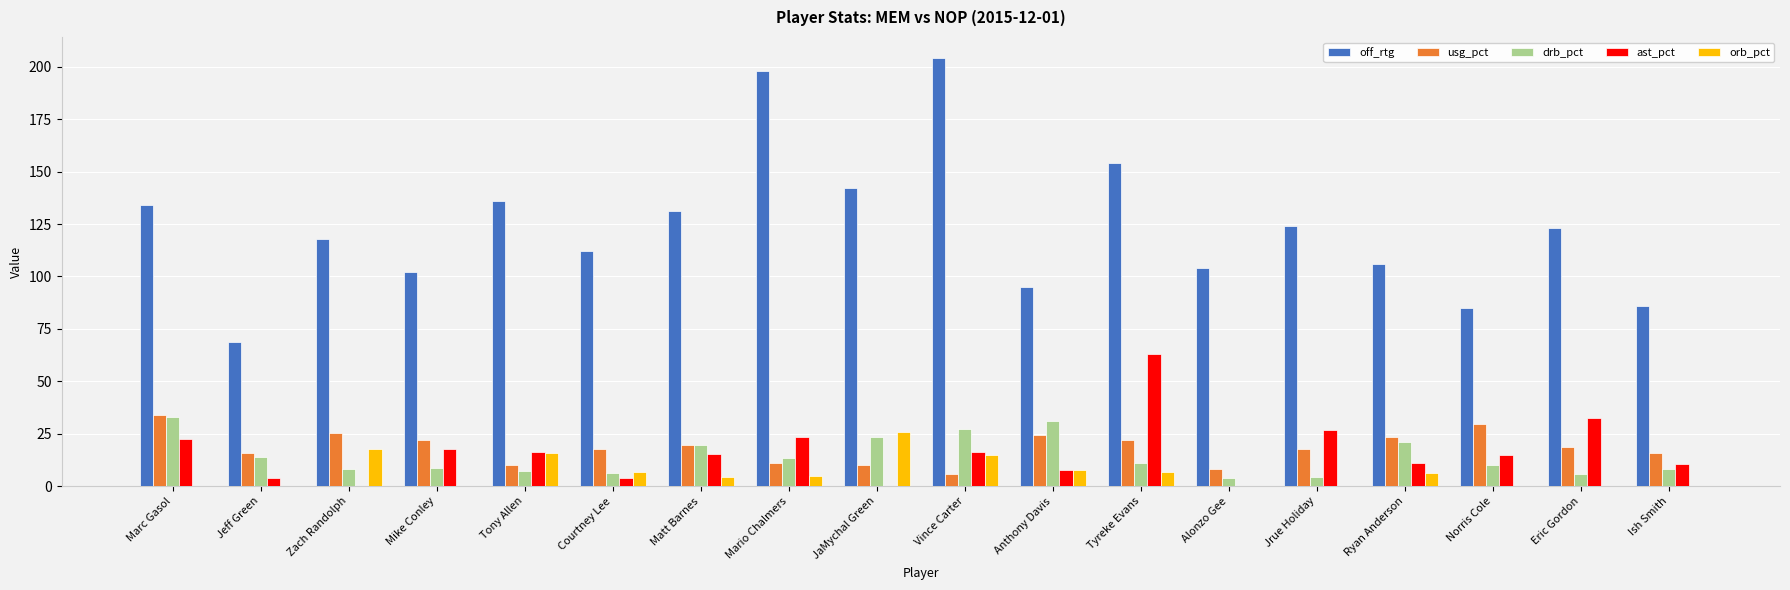

What are all the series names shown in the legend?

off_rtg, usg_pct, drb_pct, ast_pct, orb_pct